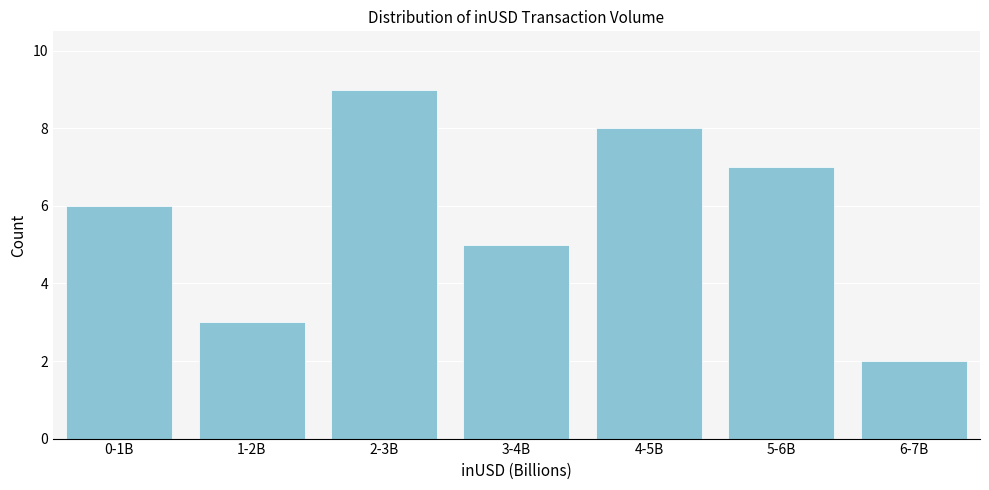

Reading left to right, extract all data points from this chart.

0-1B=6	1-2B=3	2-3B=9	3-4B=5	4-5B=8	5-6B=7	6-7B=2